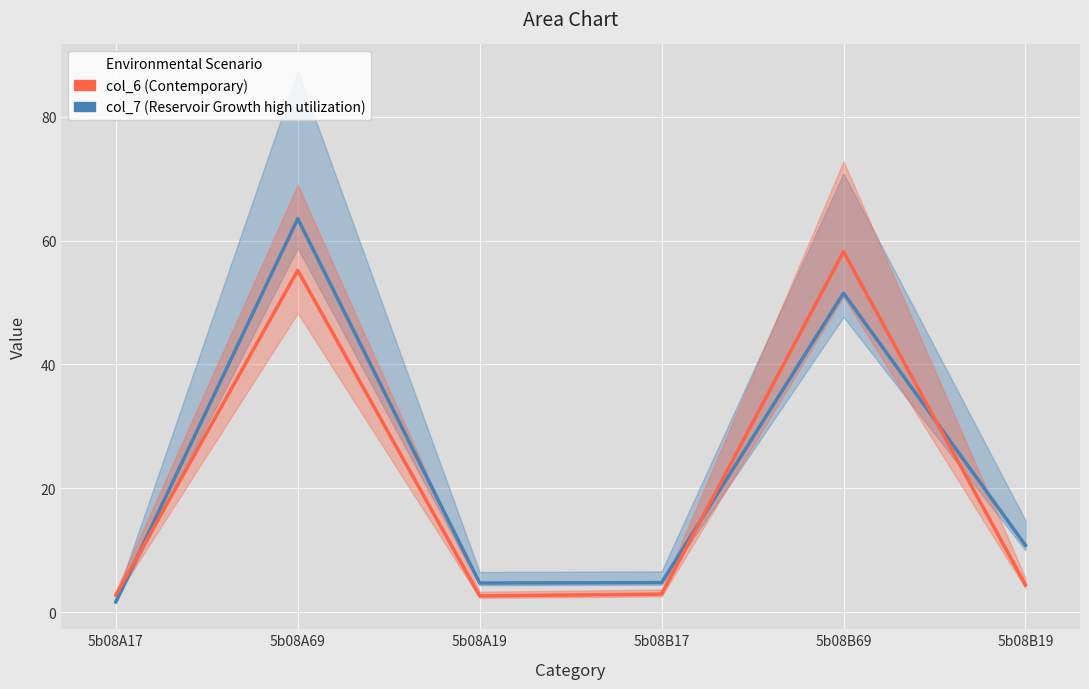

At which category is the sum across all series the highest?

5b08A69